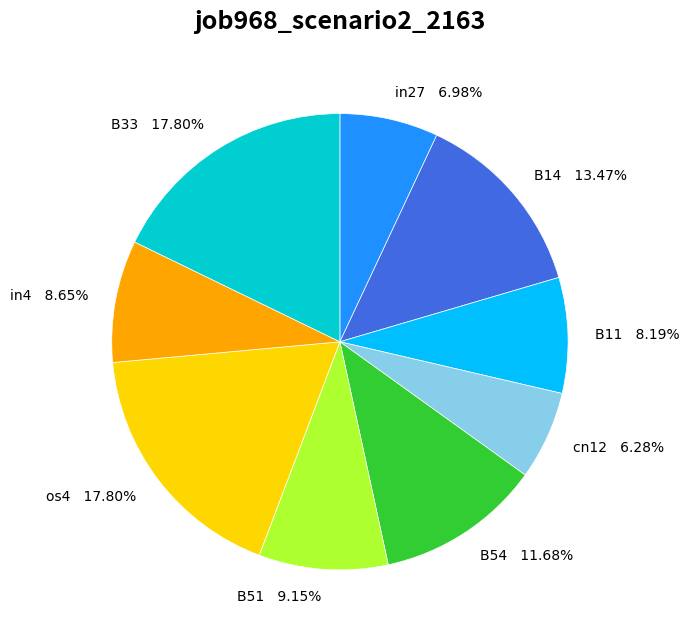

Combined, do cn12 and B51 account for over 50%?

No